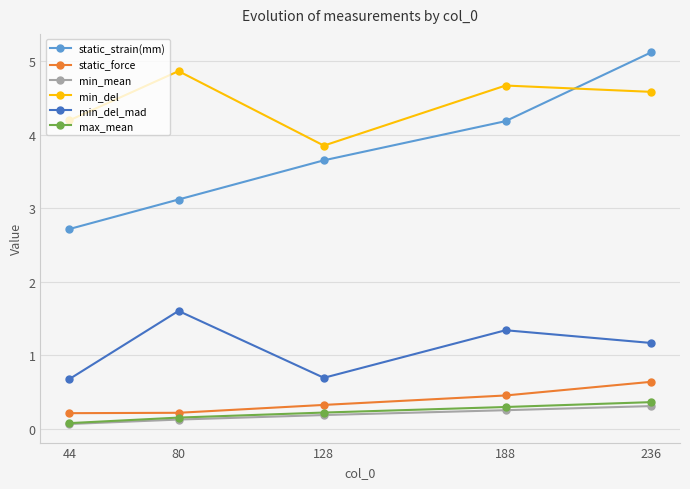

How many lines are shown in the chart?

6